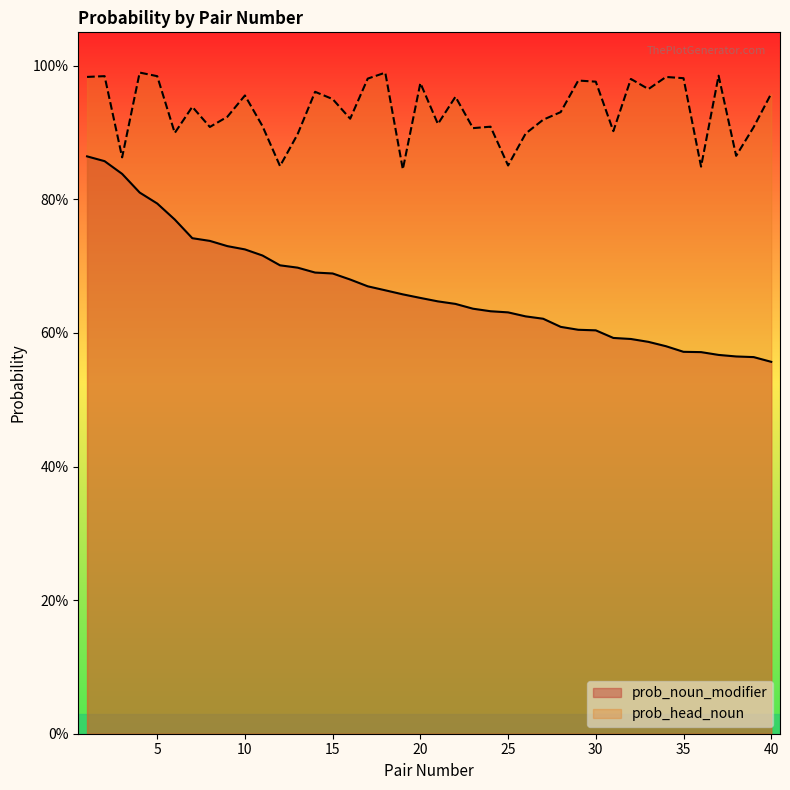

Which category has the highest value in the prob_head_noun series?

4